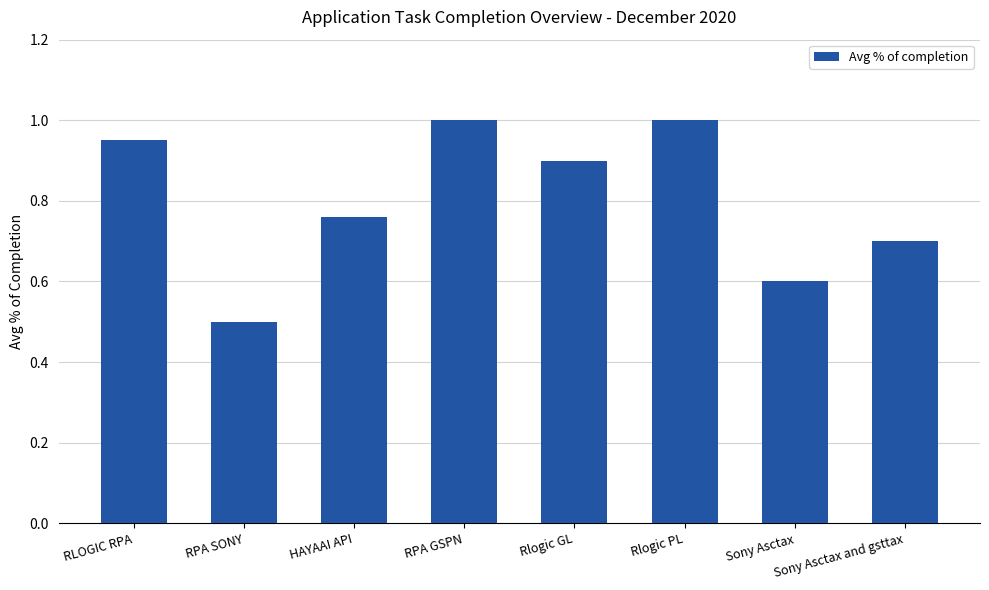

How many bars are there in total?

8